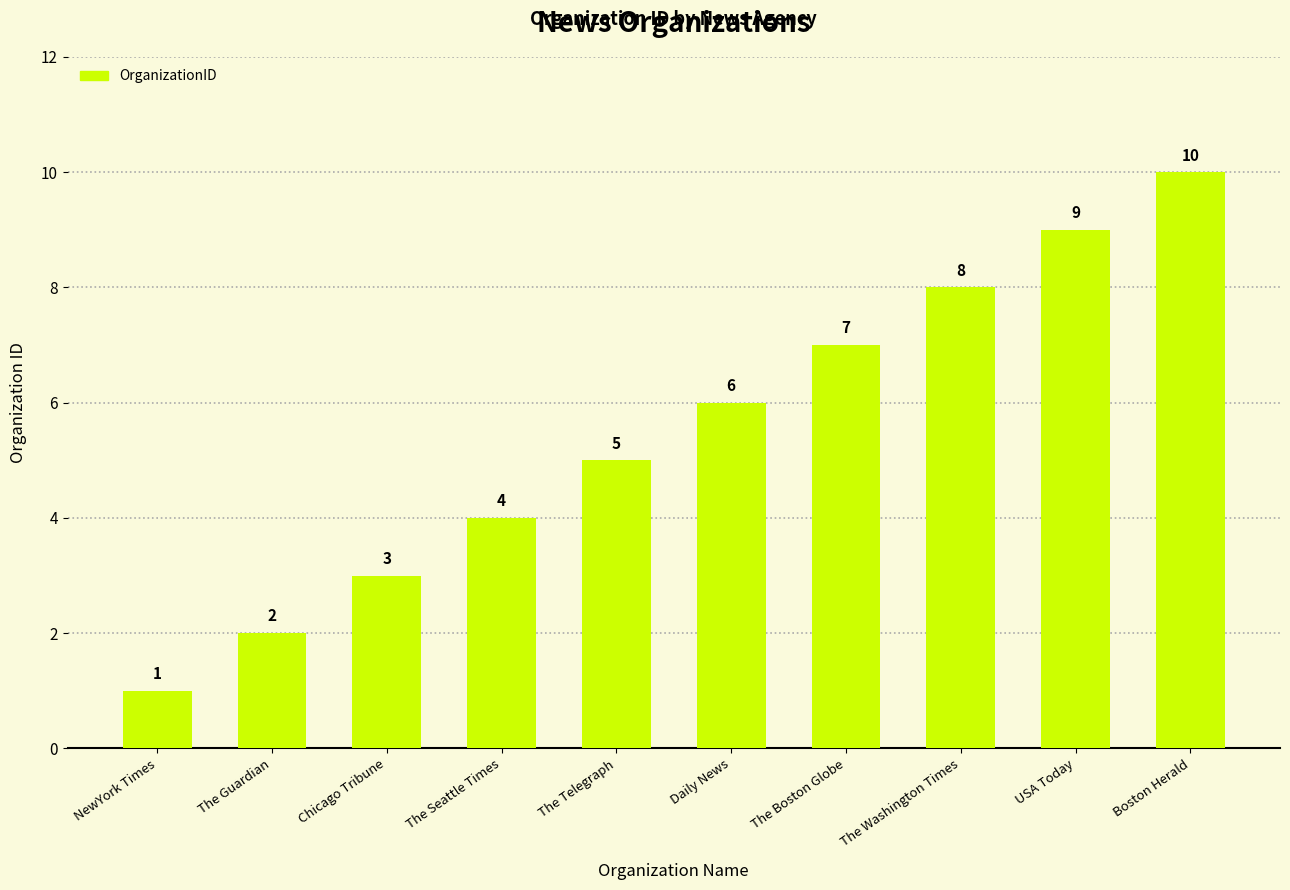

What is the change in value from Chicago Tribune to USA Today?

+6